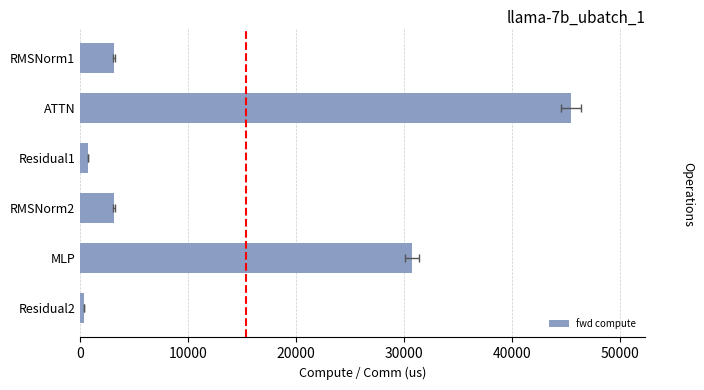

What is the value of the 5th bar from the left?

30746.4